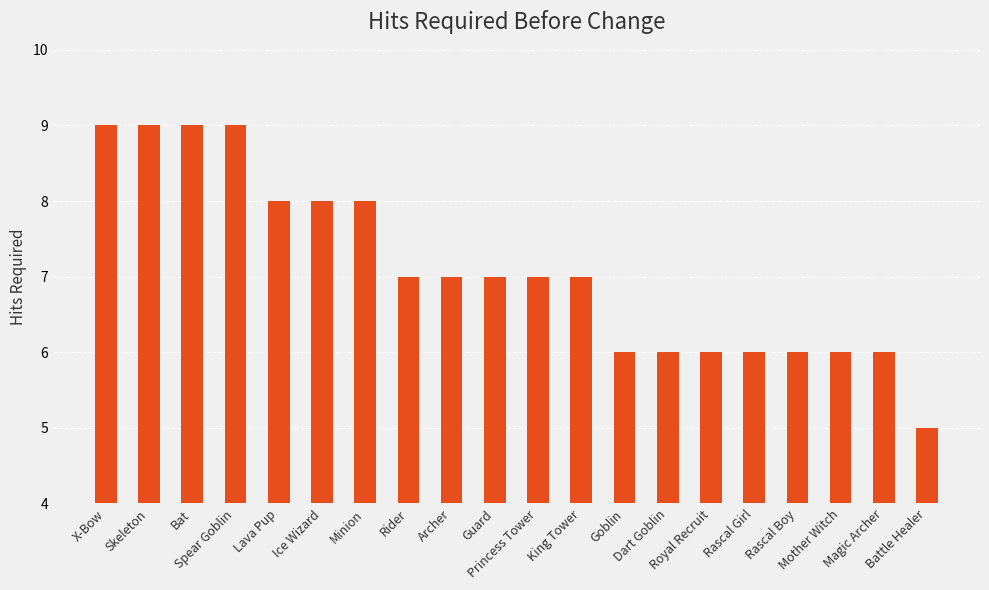

What is the smallest value displayed?

5